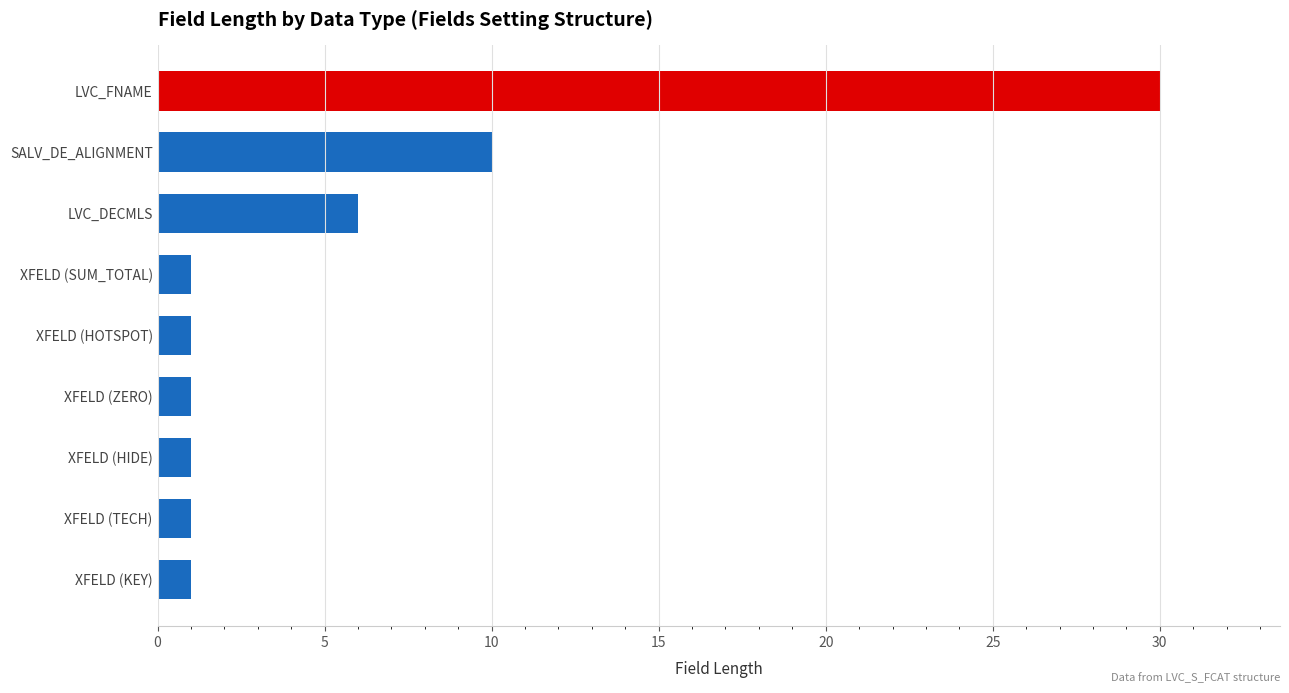

Reading bottom to top, list all the values displayed in this chart.

XFELD (KEY)=1	XFELD (TECH)=1	XFELD (HIDE)=1	XFELD (ZERO)=1	XFELD (HOTSPOT)=1	XFELD (SUM_TOTAL)=1	LVC_DECMLS=6	SALV_DE_ALIGNMENT=10	LVC_FNAME=30